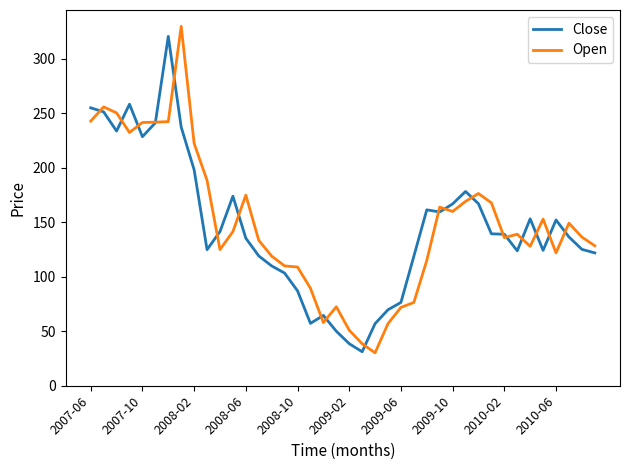

How many categories are shown in the chart?

40